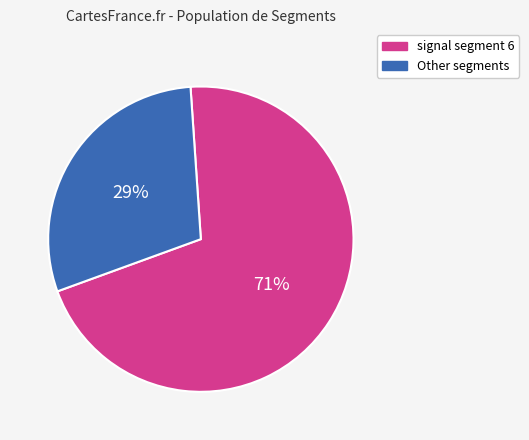

To the nearest percent, what is the average slice percentage?

50%